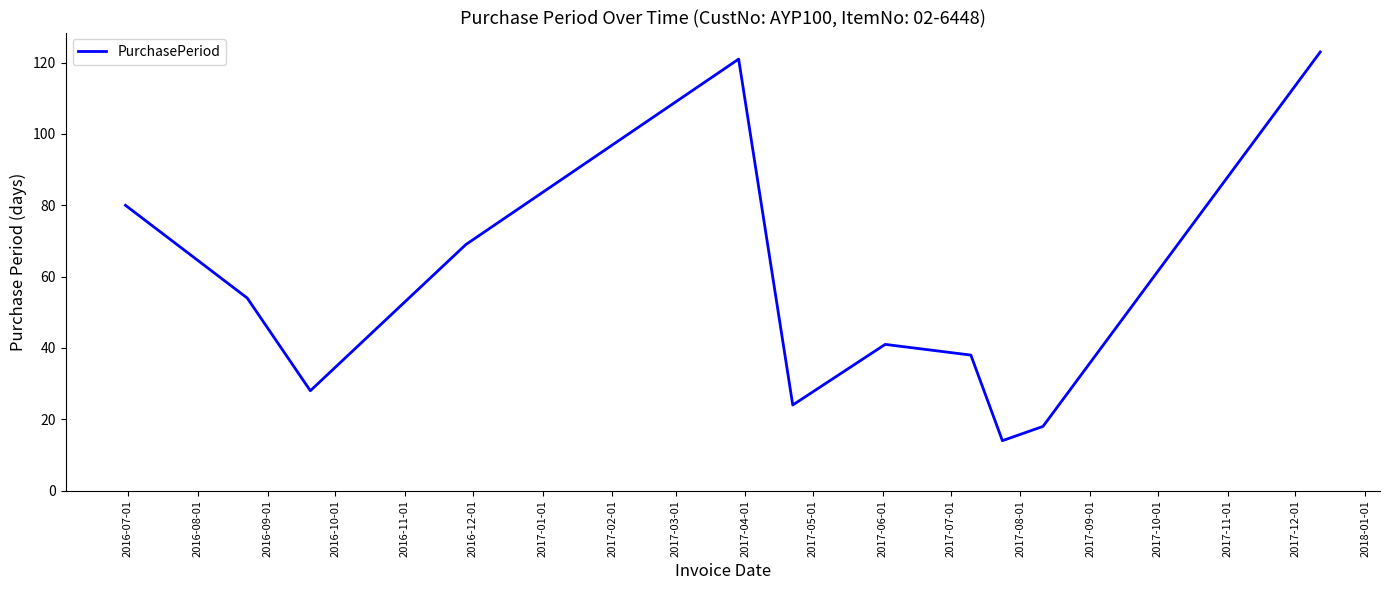

What is the greatest value displayed?

123